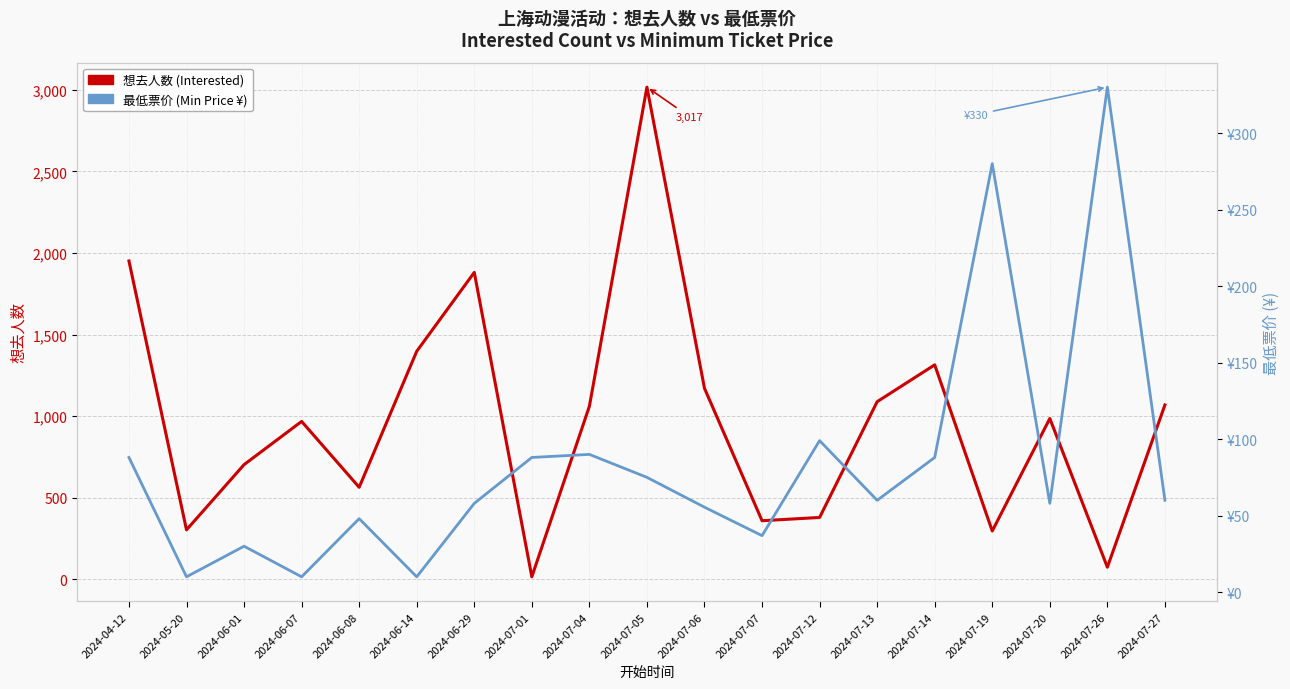

True or false: 想去人数 (Interested) has a value of 295.0 at 2024-07-19.

True